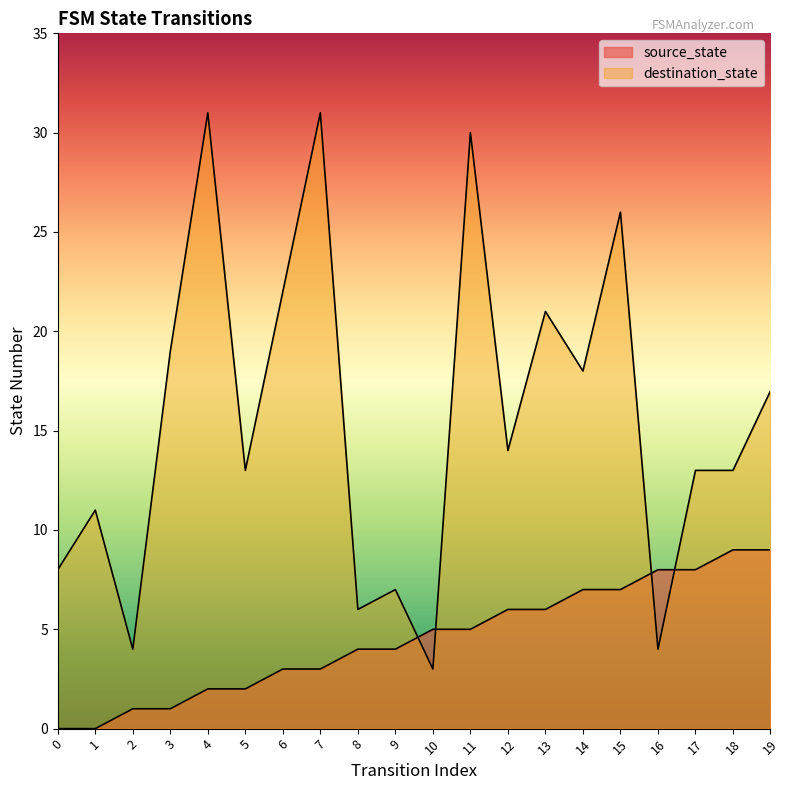

Which has a higher value, 15 or 10?

15